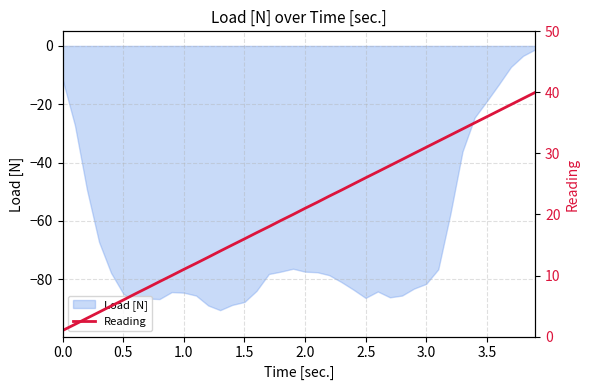

How many data points are above 21?

19